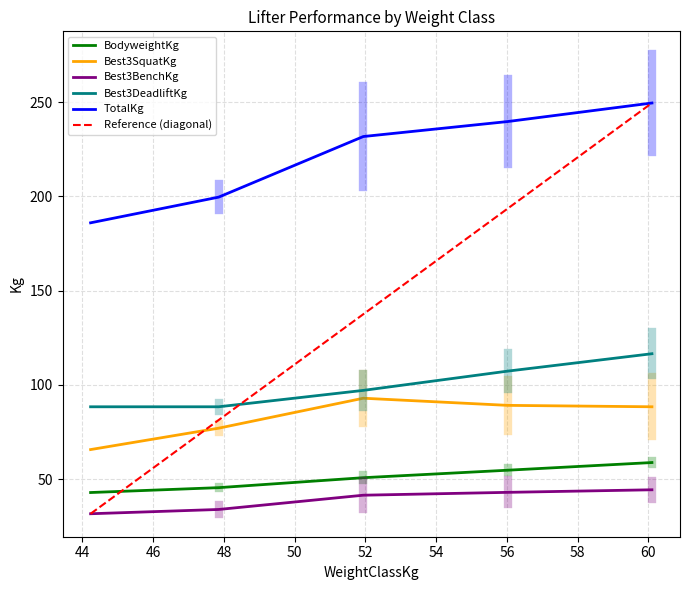

The TotalKg series shows 264.9 at 47.85. True or false?

False